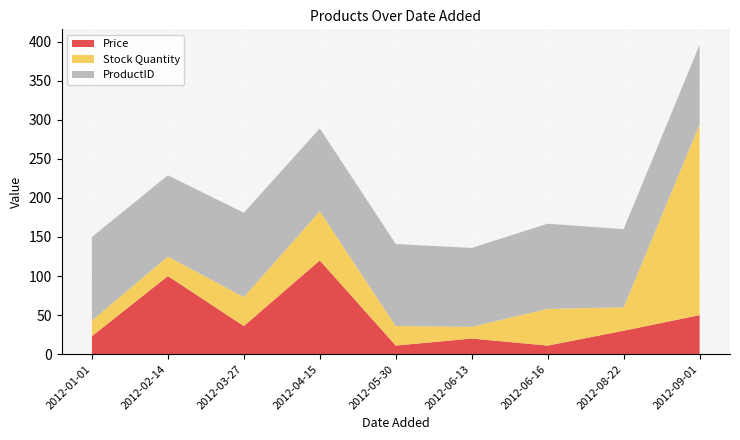

Reading left to right, list all the values displayed in this chart.

Price: 23.0	100.0	36.0	120.0	11.0	20.0	11.0	30.0	50.0
Stock Quantity: 20.0	25.0	37.0	63.0	25.0	15.0	47.0	30.0	244.0
ProductID: 107.0	104.0	108.0	106.0	105.0	101.0	109.0	100.0	102.0